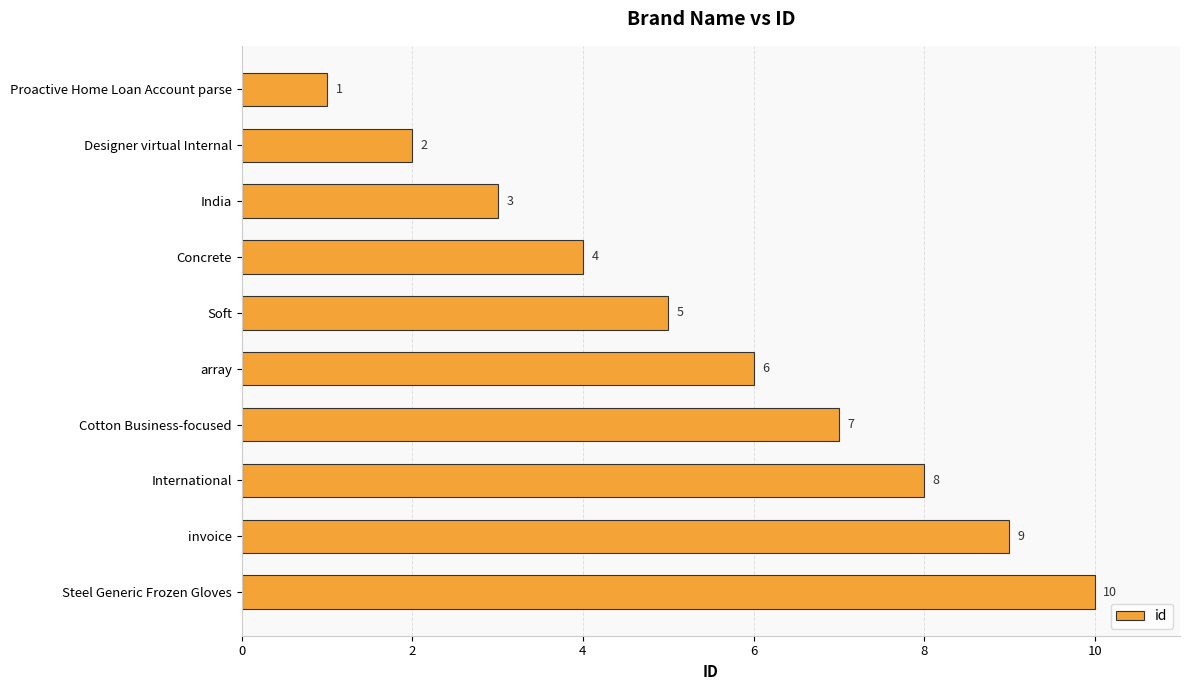

What is the label of the 5th bar from the top?

Soft